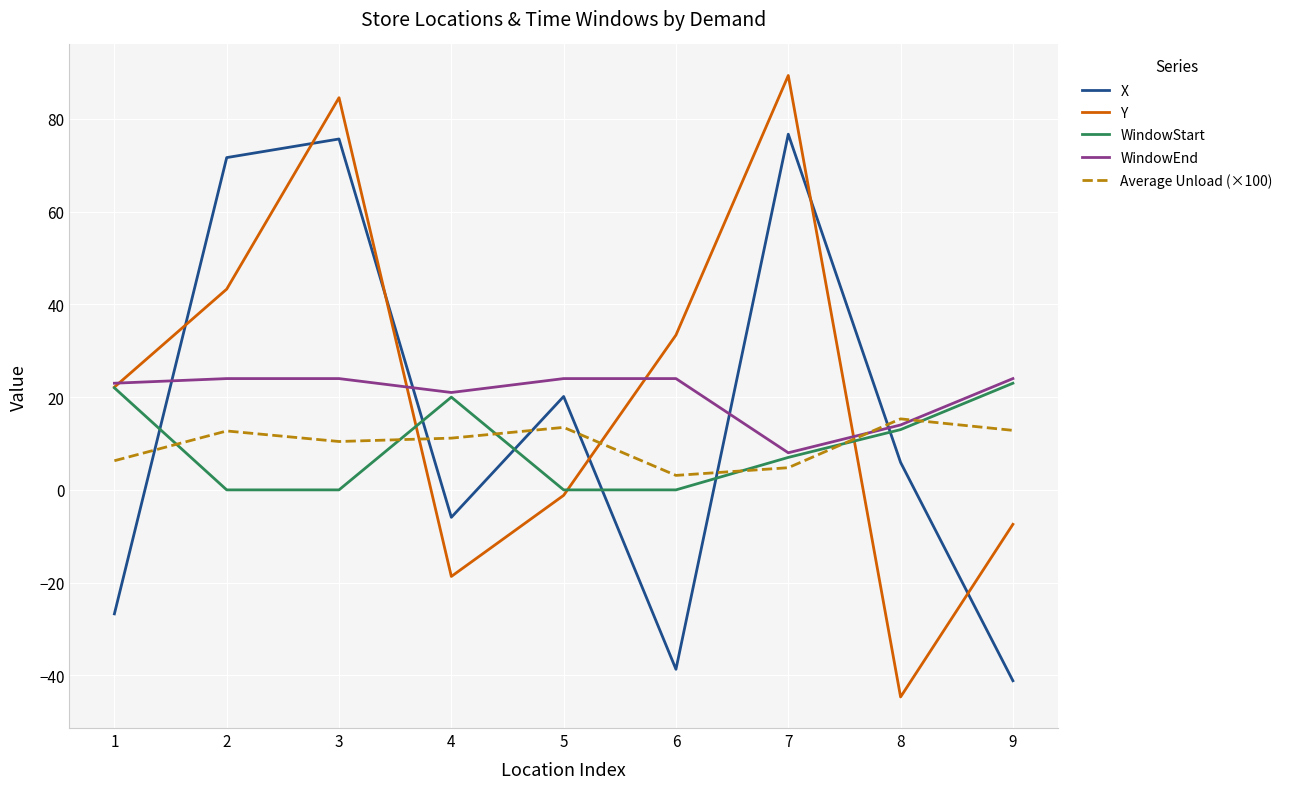

What is the difference between the highest and lowest values at 4?

39.7